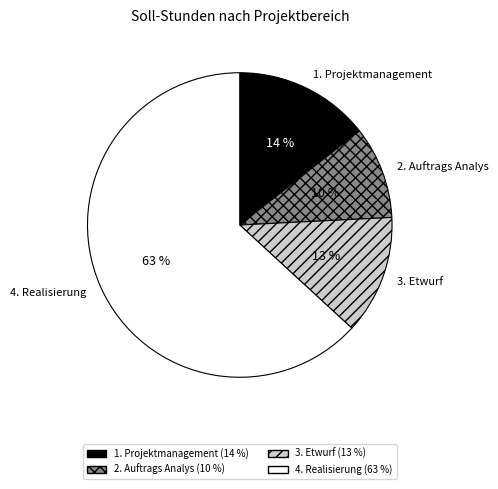

Rank the categories by value from lowest to highest.

2. Auftrags Analys, 3. Etwurf, 1. Projektmanagement, 4. Realisierung